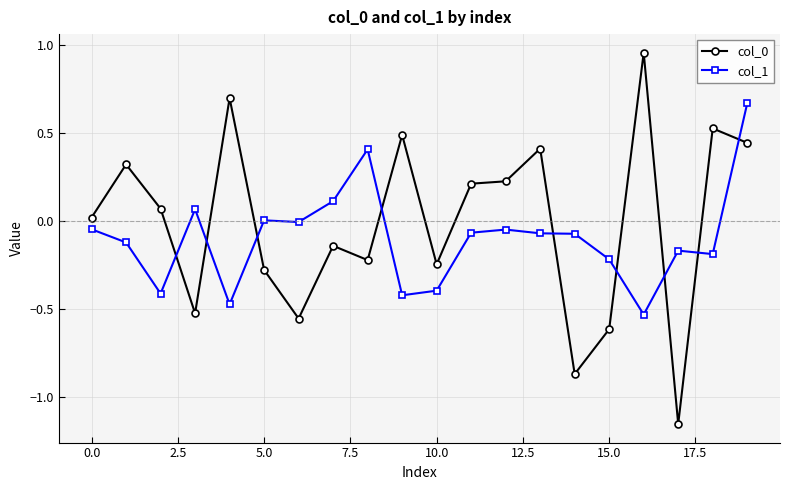

What is the difference between the maximum and minimum values in the col_1 series?

1.2